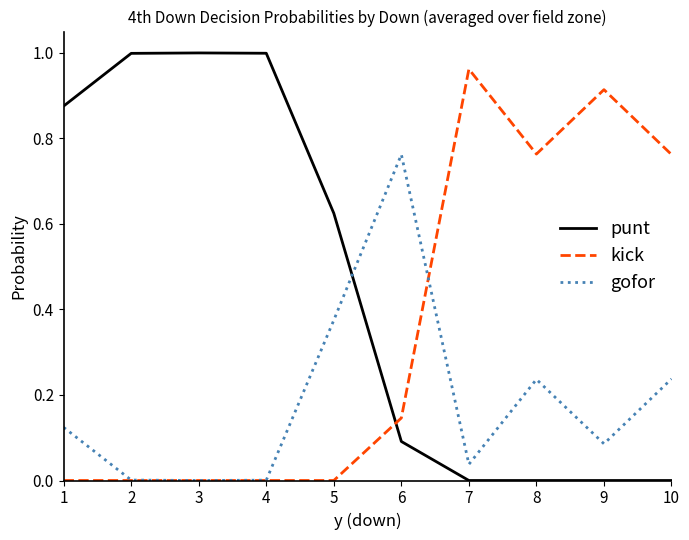

Is it true that kick equals 0.0 at 1?

True